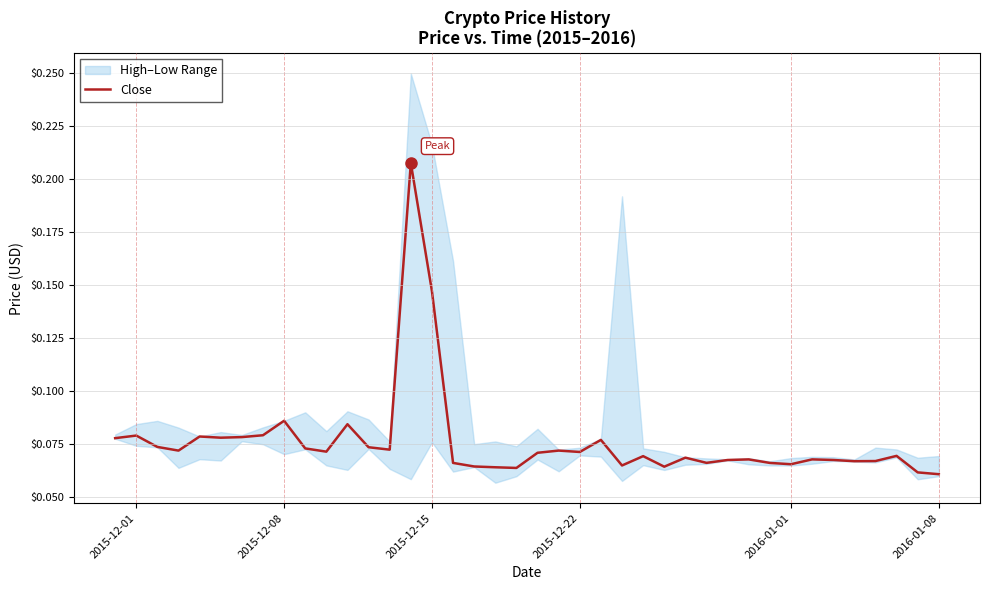

What is the sum of all values?

3.0